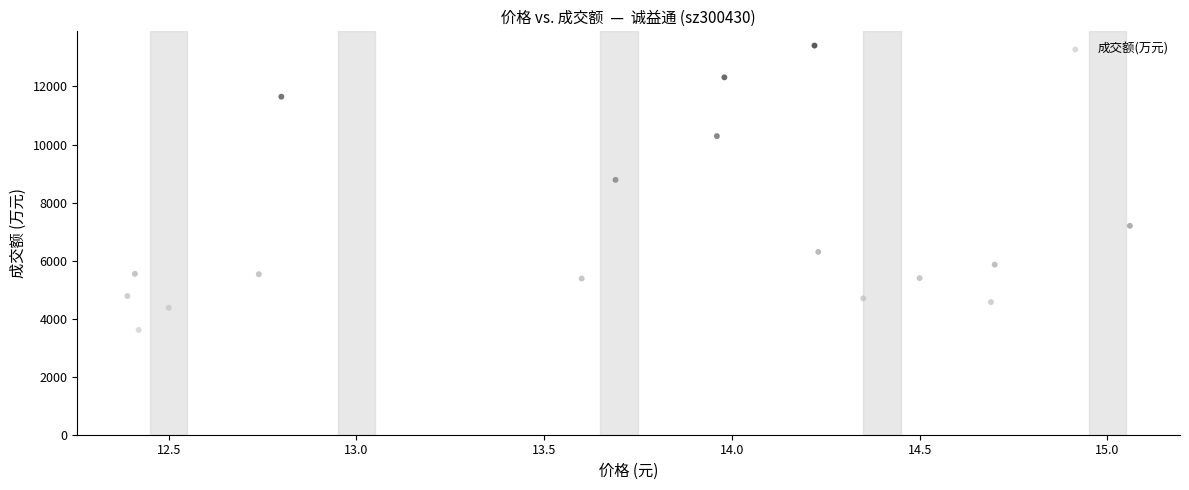

What is the range of Y values (max minus min)?

9800